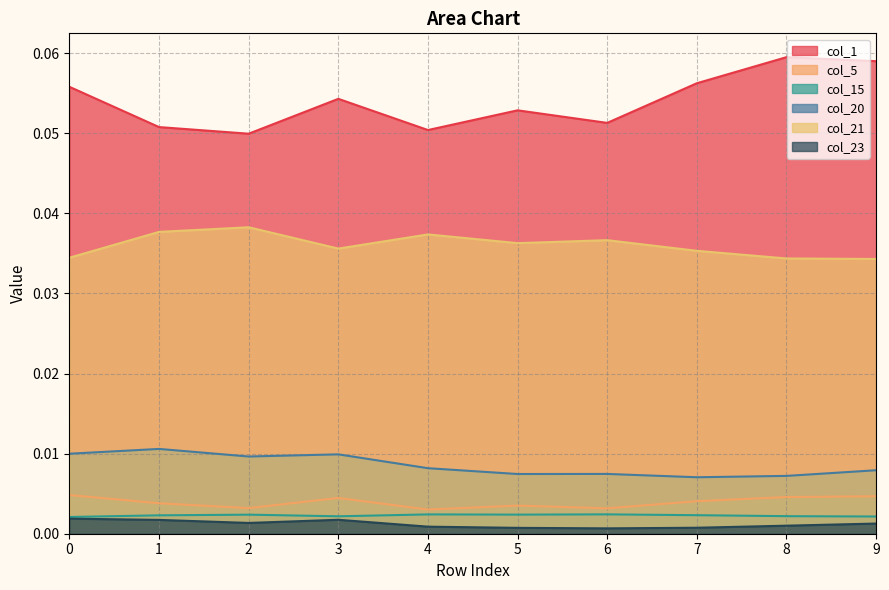

Does the chart display data point markers on the line(s)?

No